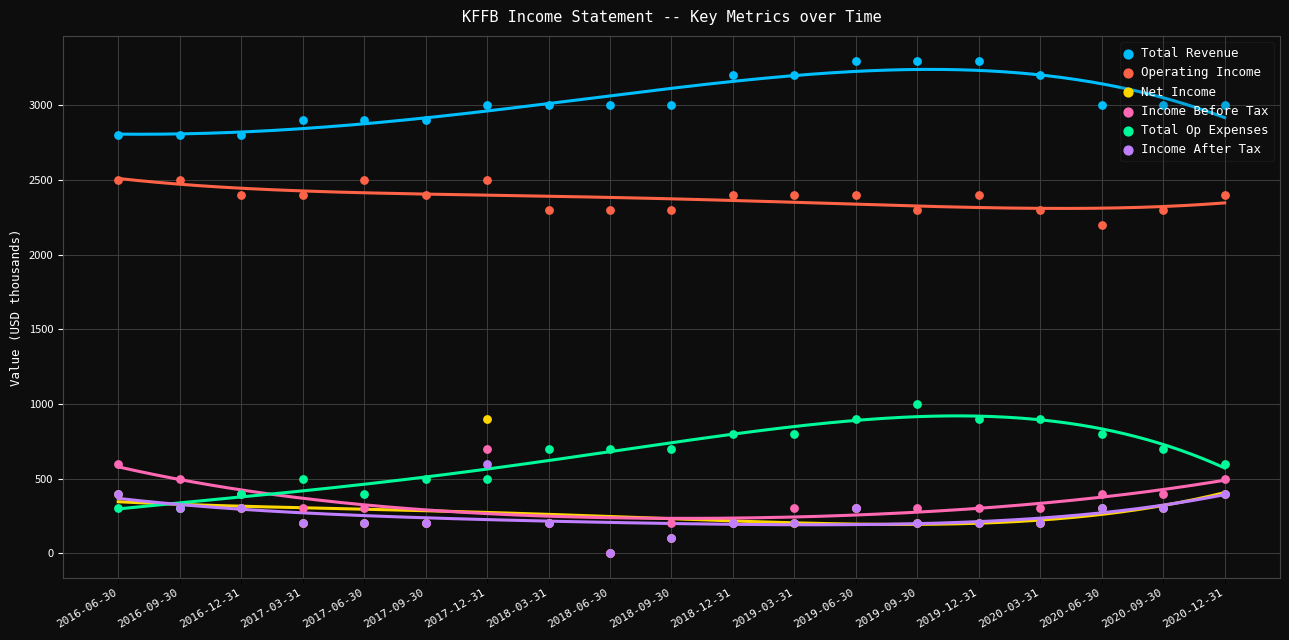

Which series reaches the minimum Y coordinate?

Net Income